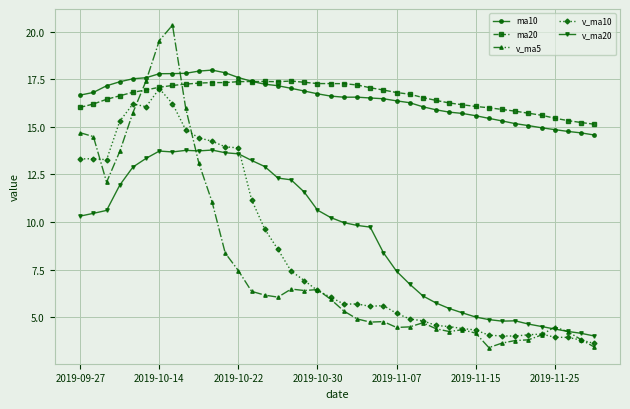

What is the lowest value of the v_ma20 series?

4.0